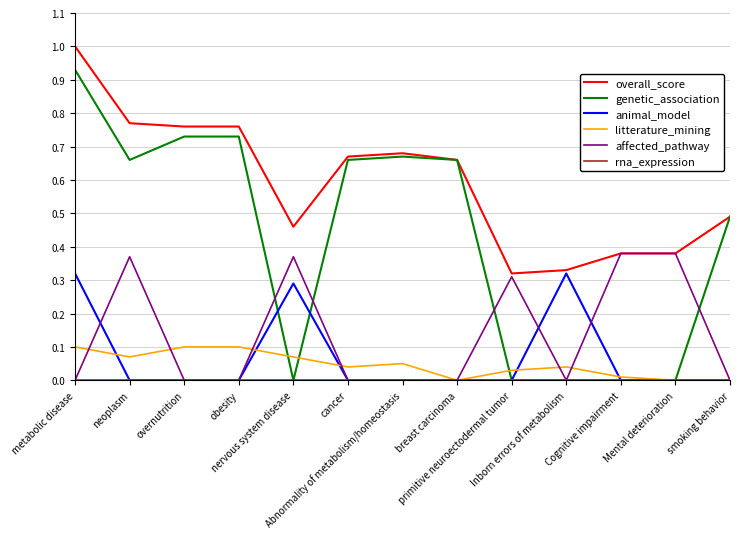

How many lines are shown in the chart?

6